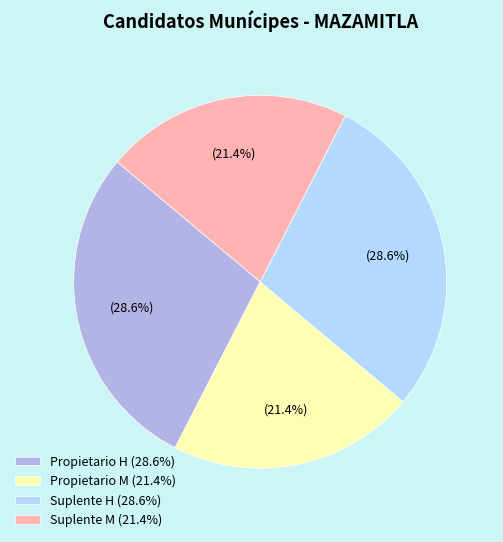

What percentage is the Suplente H slice, to the nearest percent?

29%